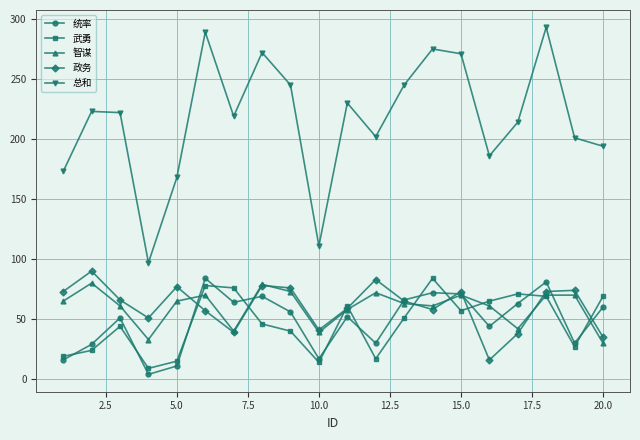

What is the maximum value shown in the chart?

293